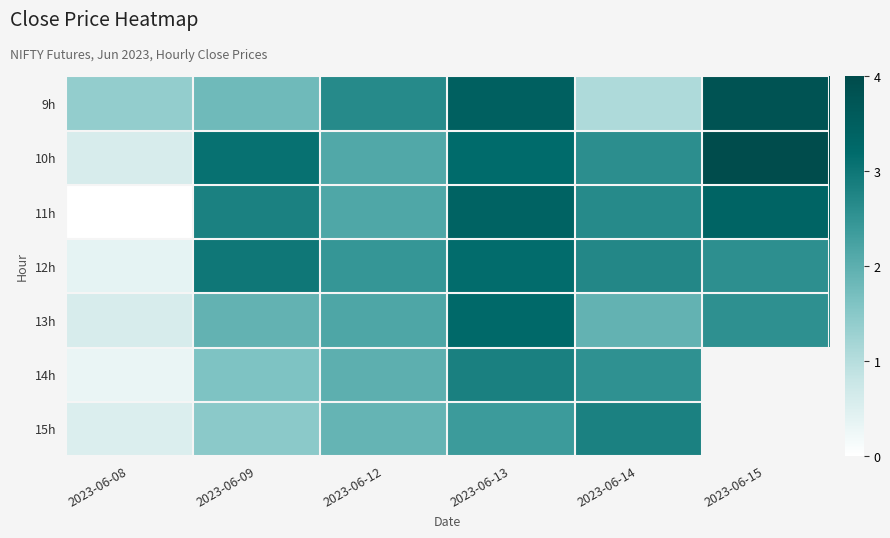

Which has a higher value, 2023-06-12 or 2023-06-08?

2023-06-12